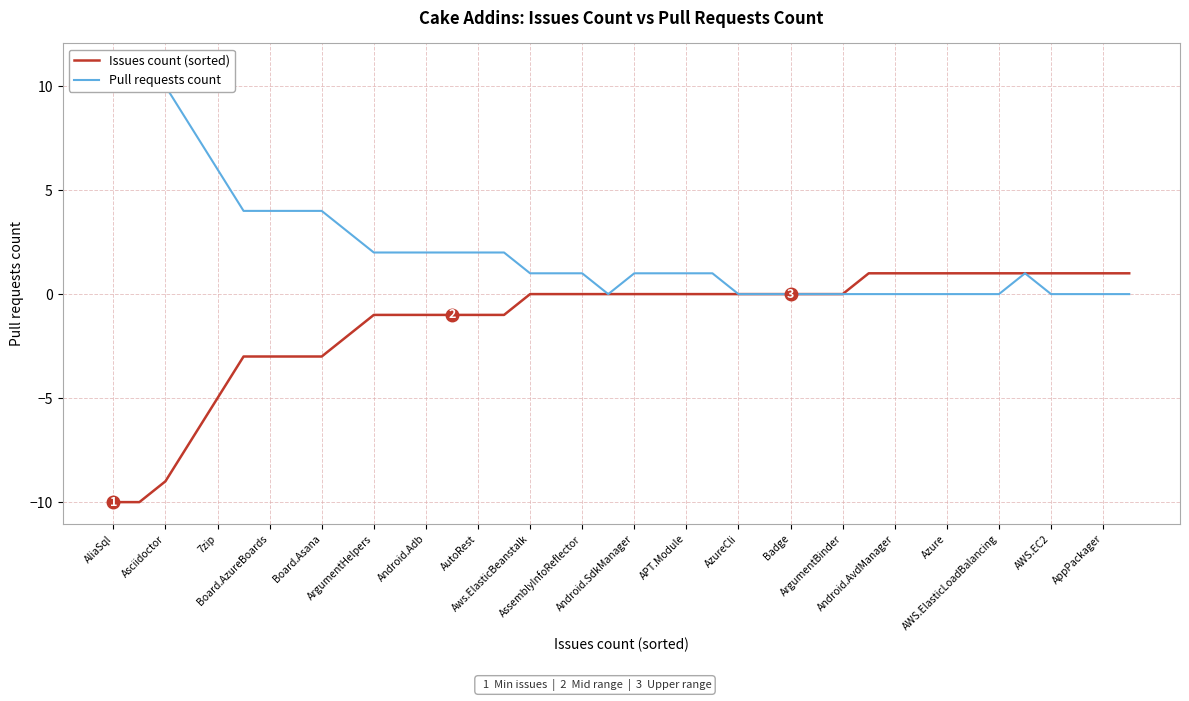

Rank the series by their maximum value, from lowest to highest.

Issues count (sorted), Pull requests count